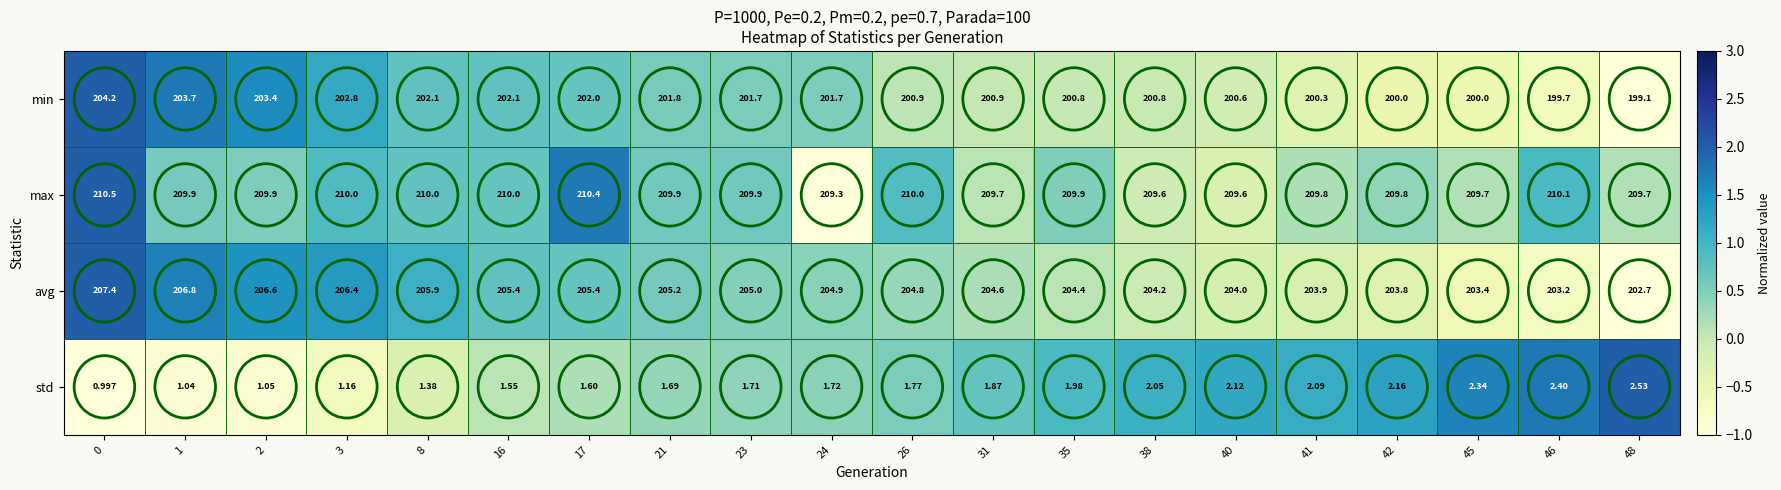

Rank the series at 17 from lowest to highest value.

std, min, avg, max